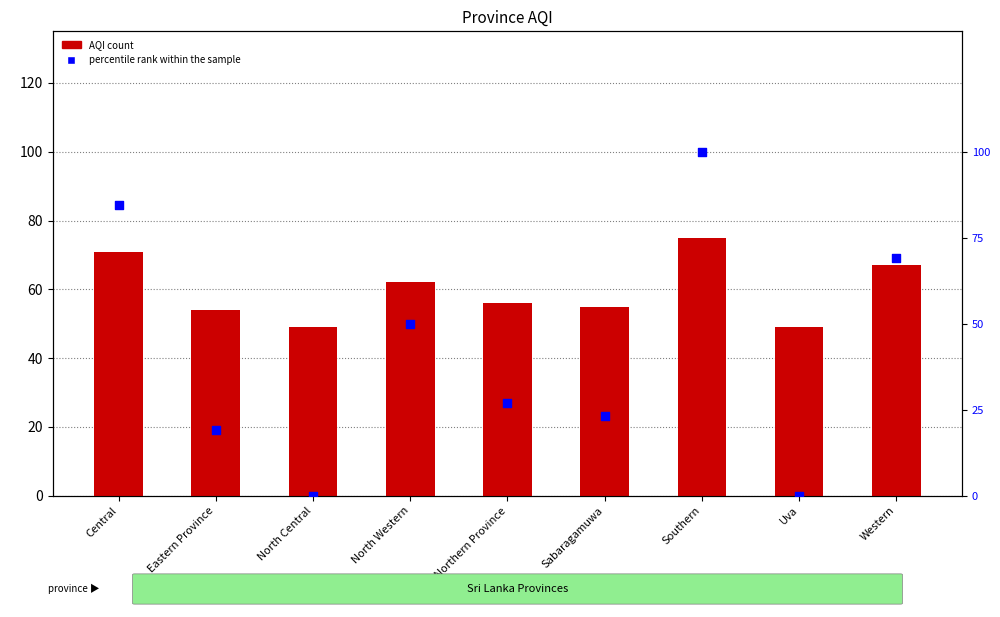

Which series has the largest Y range (max minus min)?

percentile rank within the sample